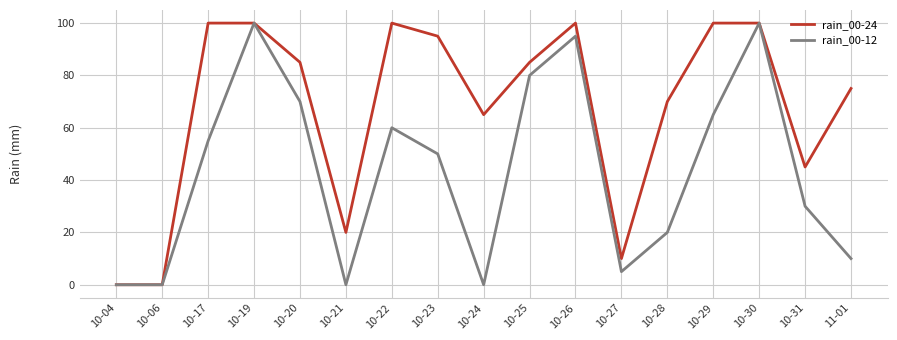

How many values in the rain_00-24 series are below 85?

8